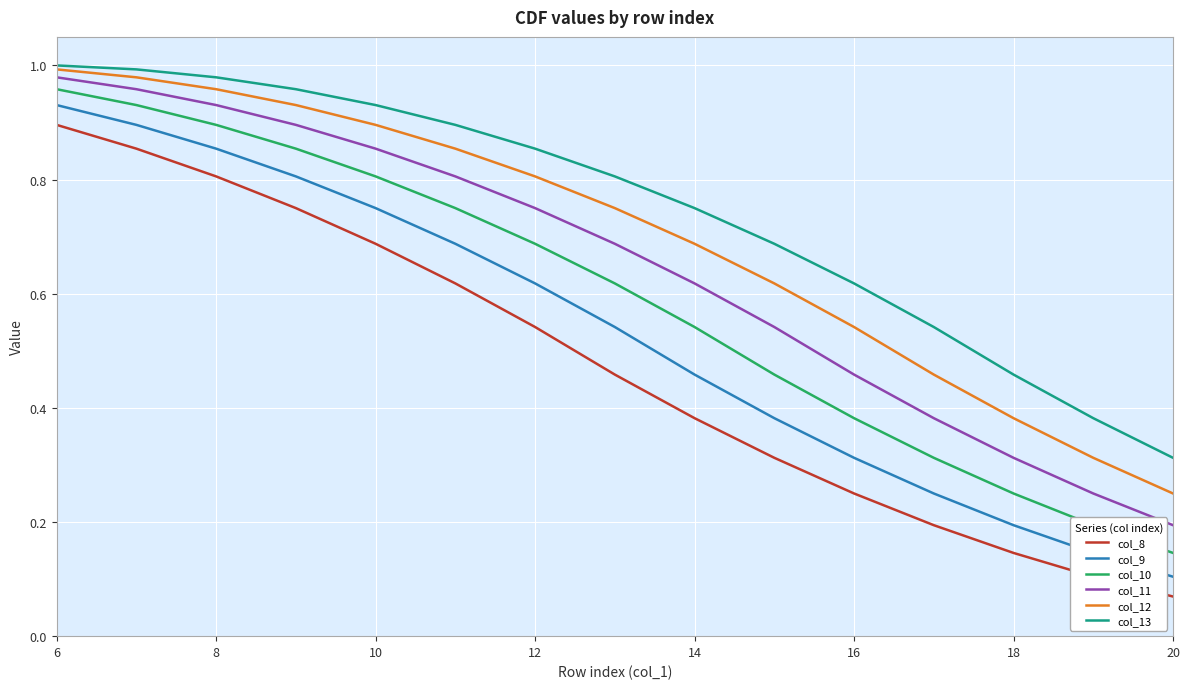

At how many categories does at least one series exceed 0?

15